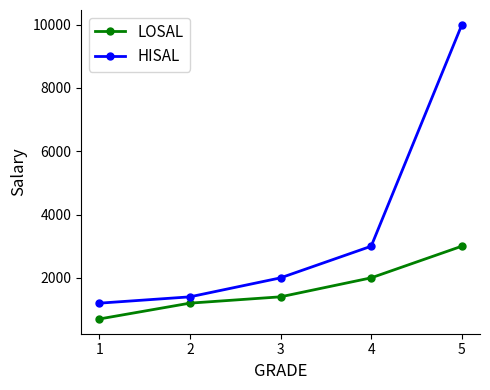

What is the difference between the HISAL values at 3 and 4?

1000